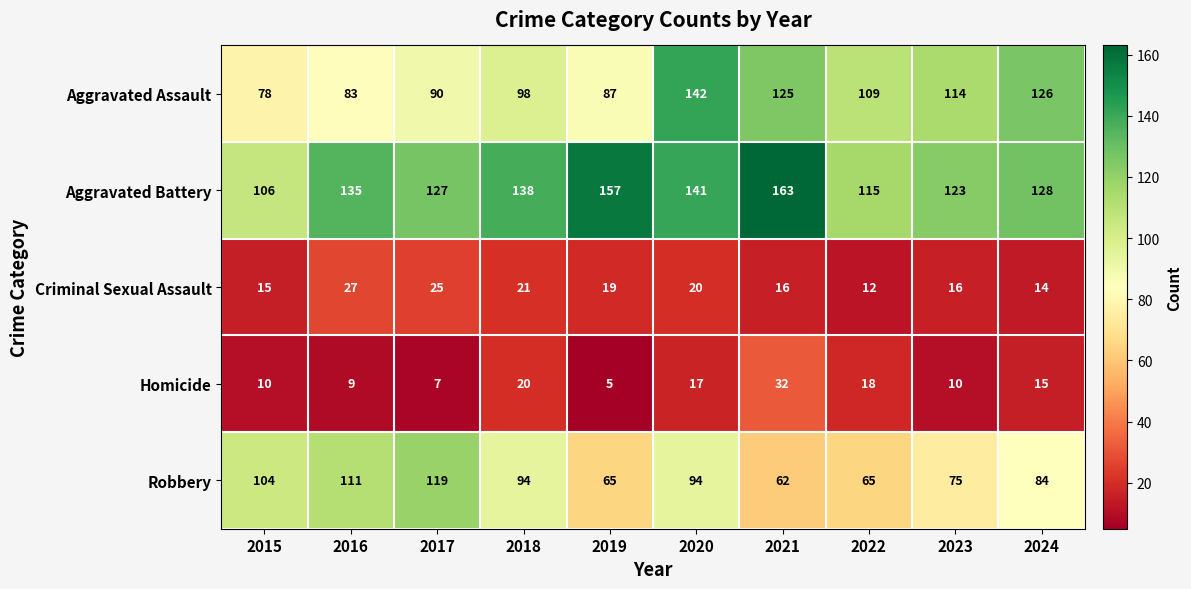

List the labels in order of Aggravated Assault value, smallest first.

2015, 2016, 2019, 2017, 2018, 2022, 2023, 2021, 2024, 2020